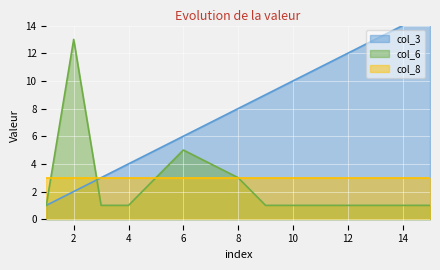

Which series changed the most between 8 and 13?

col_3